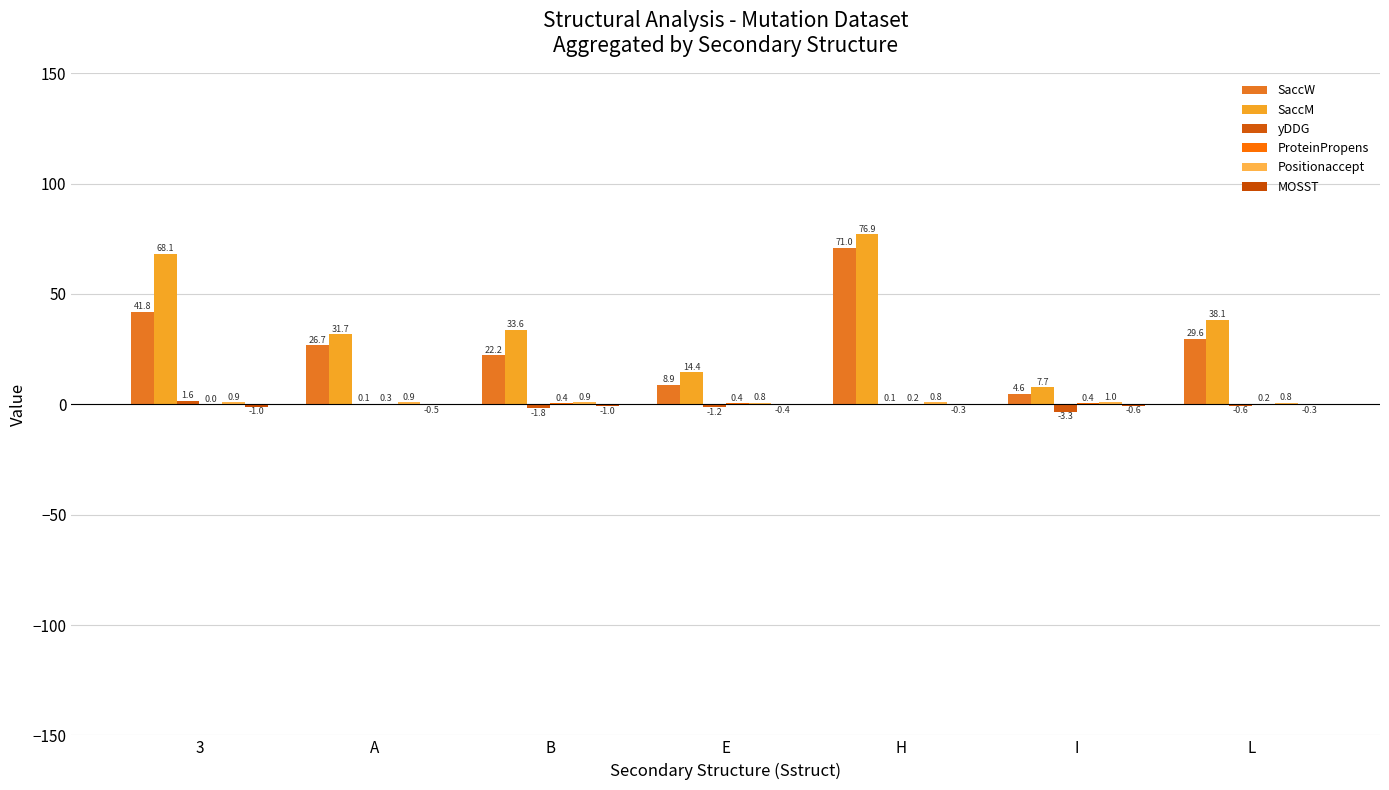

Count the ProteinPropens values in the range 0 to 1.

7